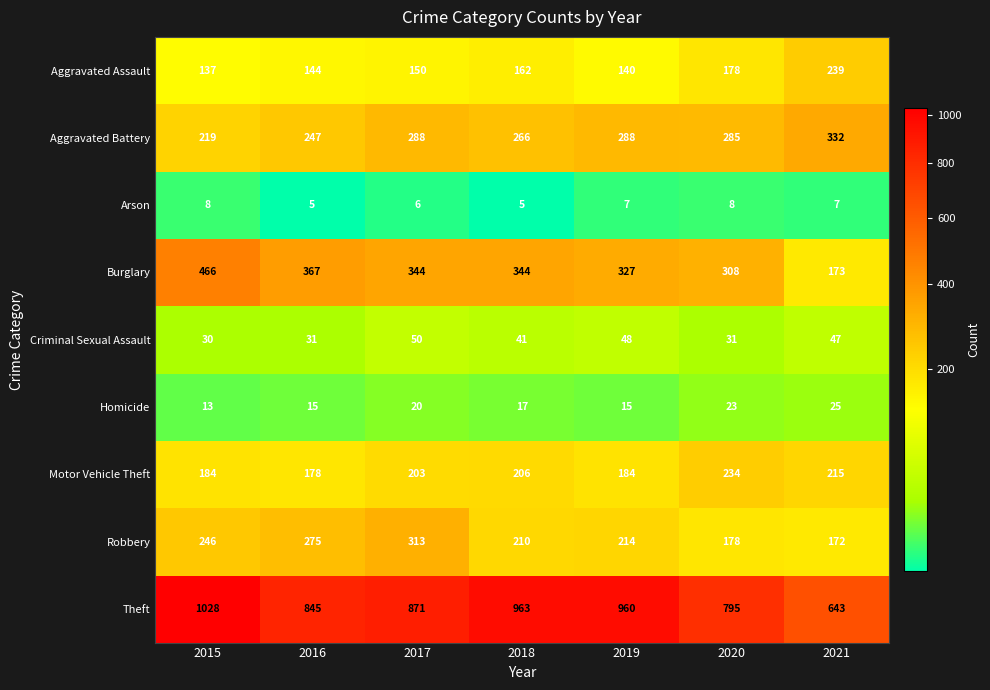

What is the total value across all series at 2016?

2107